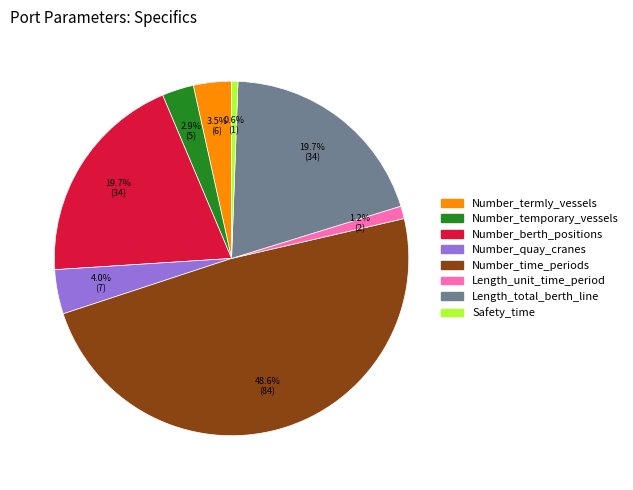

Is there a majority slice in this chart?

No